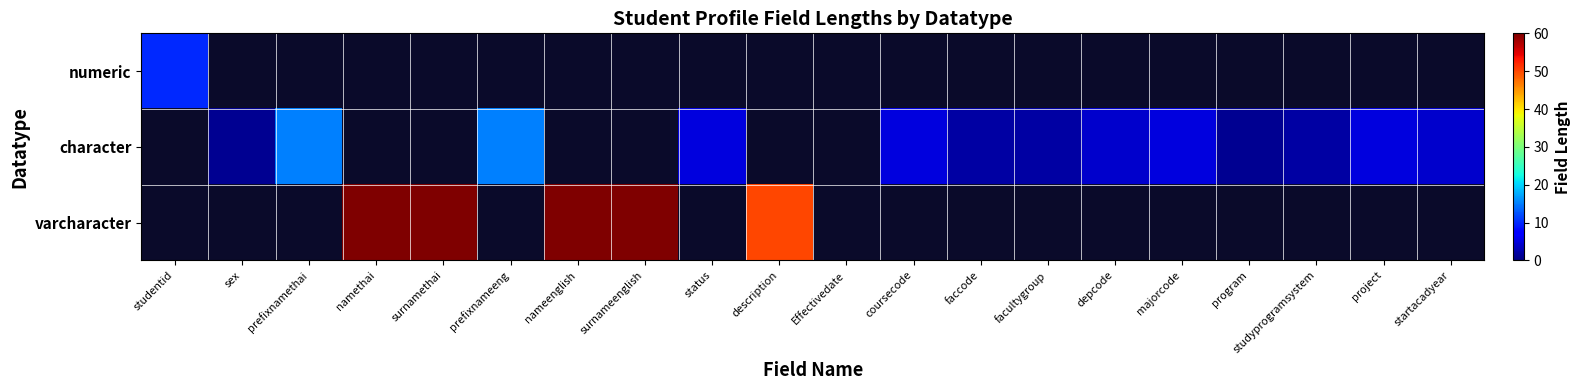

Which label corresponds to the smallest value in the chart?

sex